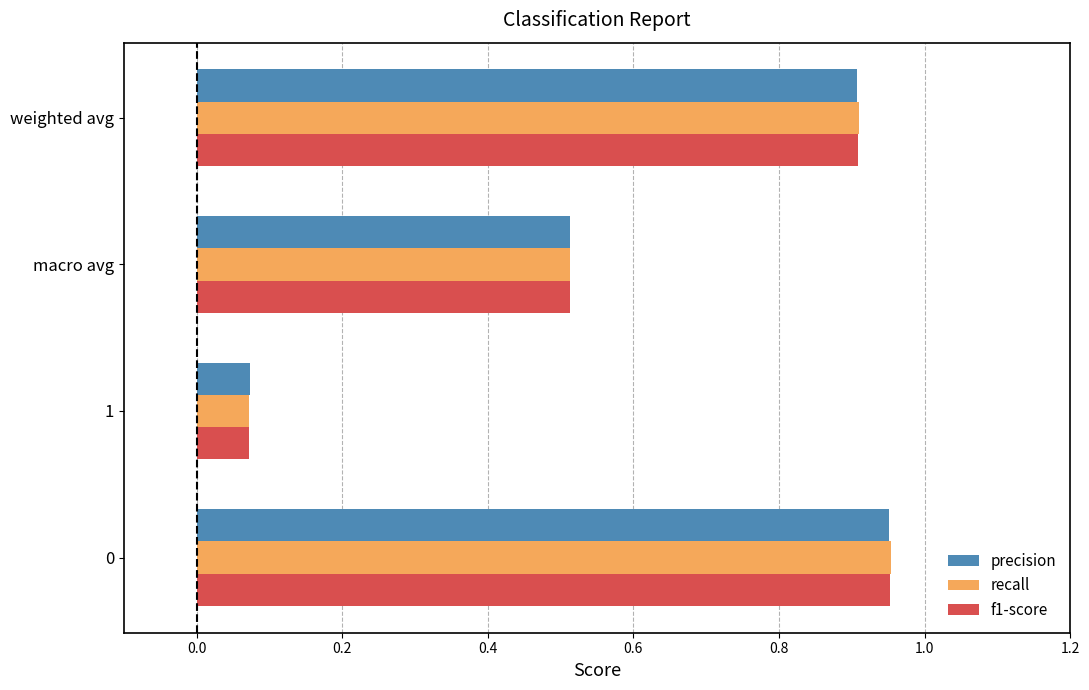

True or false: precision has a value of 0.0 at 1.

False